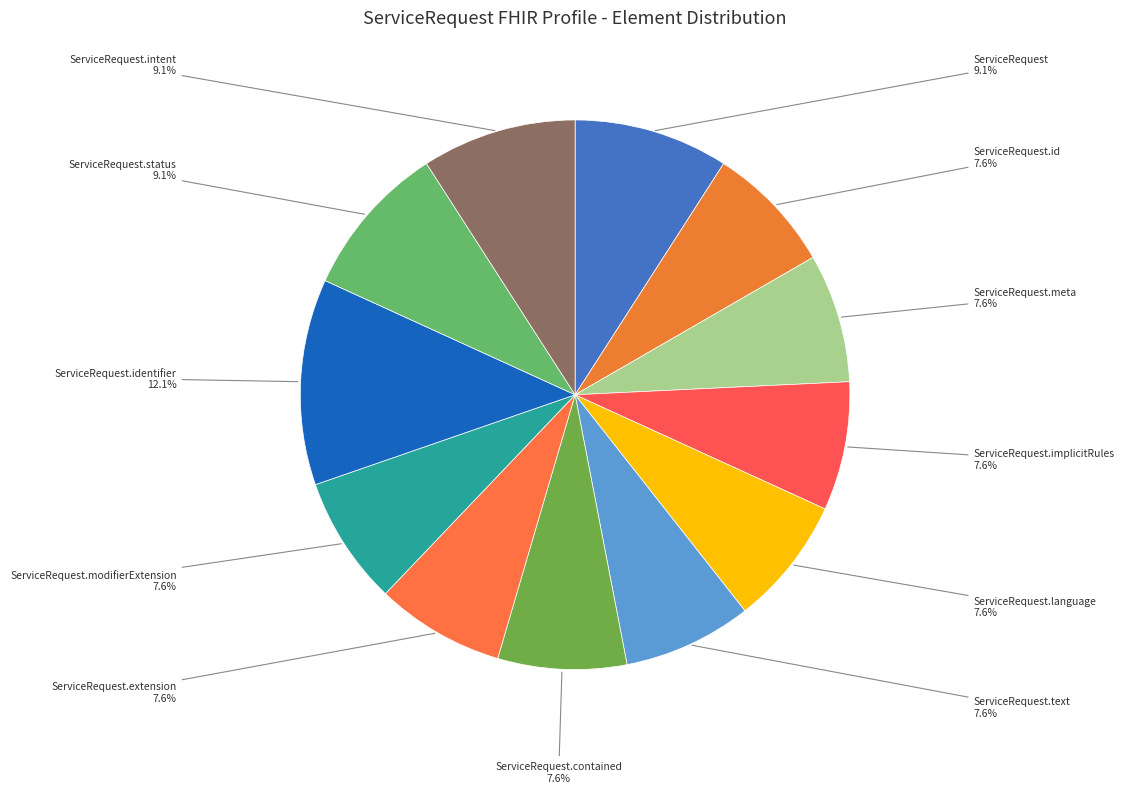

What portion of the pie excludes ServiceRequest.intent?

90.9%